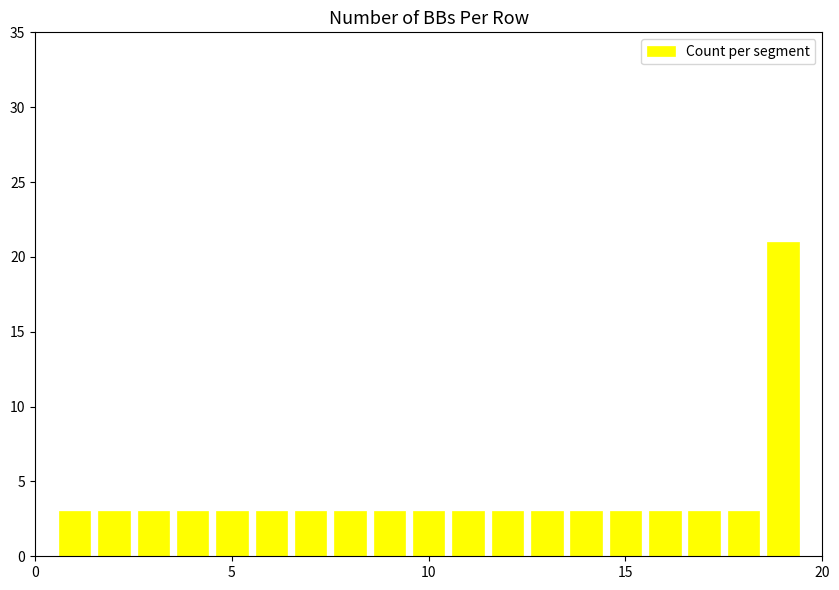

How many categories are shown in the chart?

19